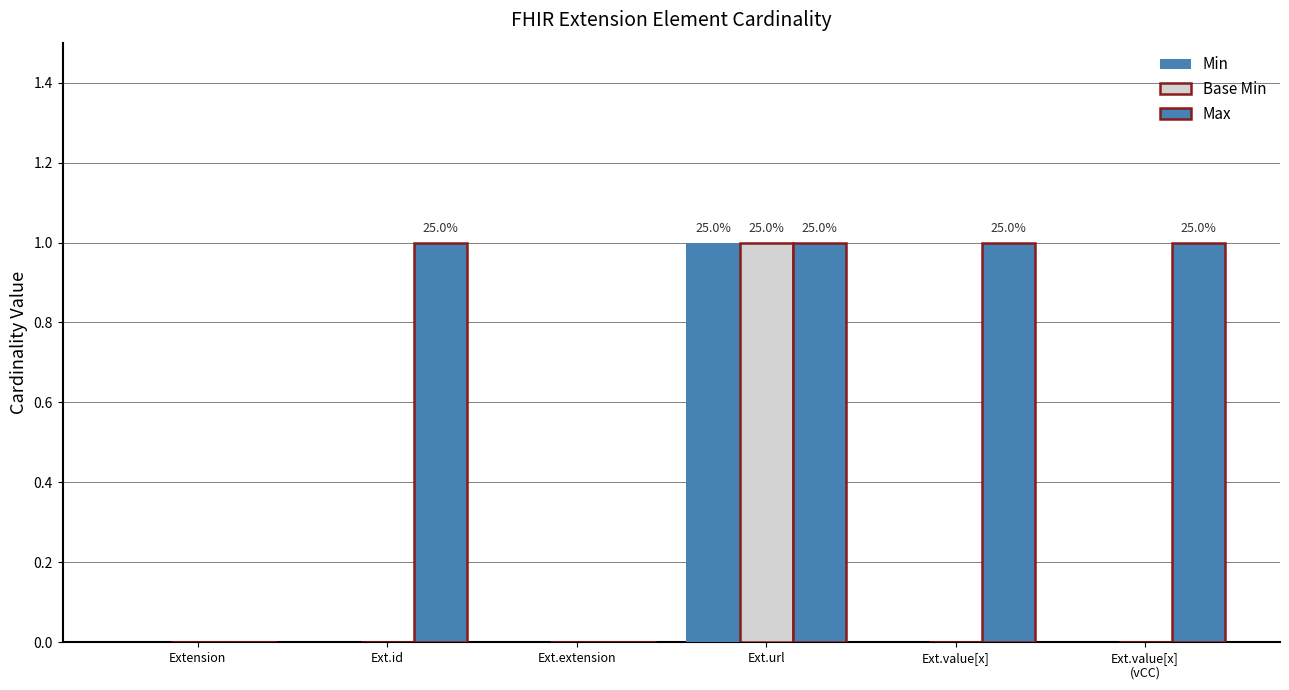

What is the sum of all Min values?

1